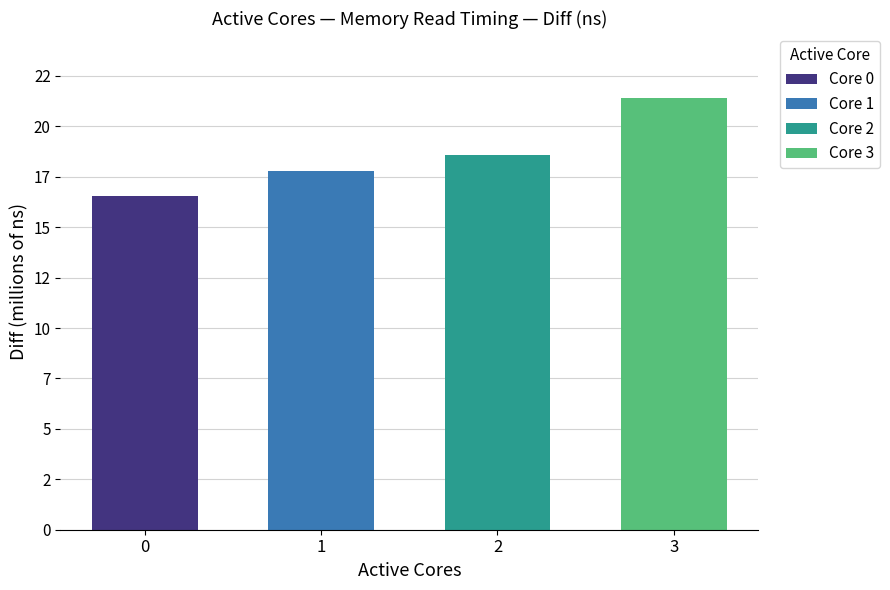

Are the bars grouped side by side (vs. stacked)?

No